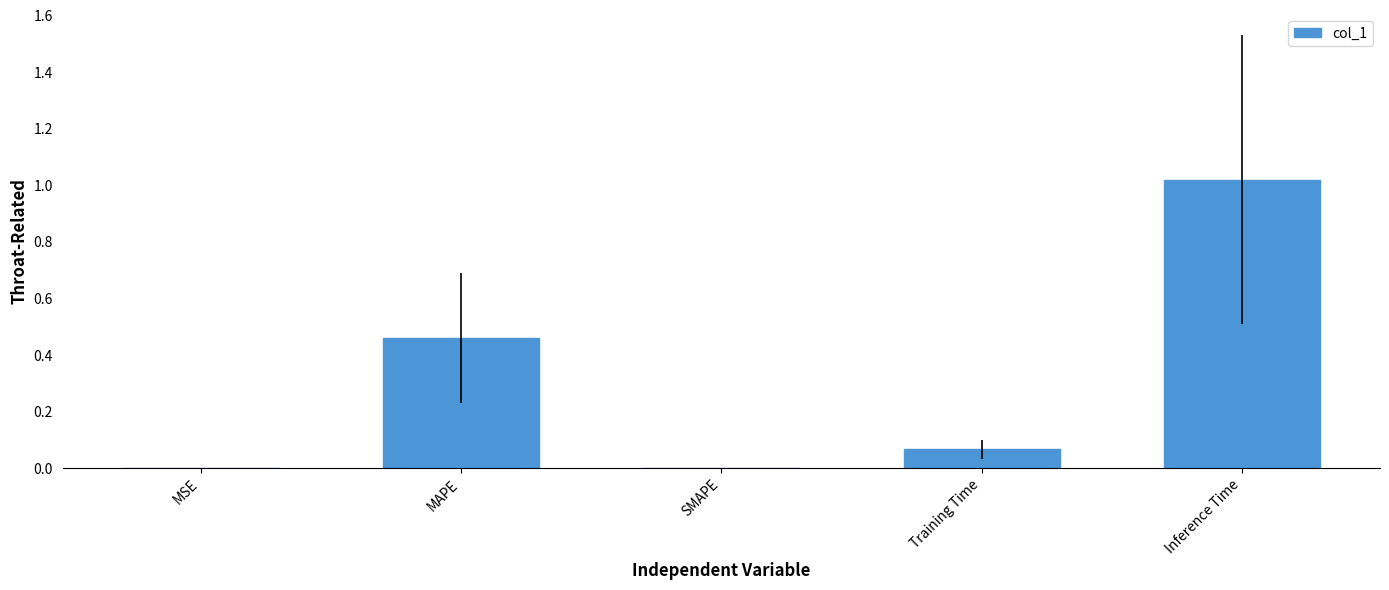

How many series are shown in this chart?

1